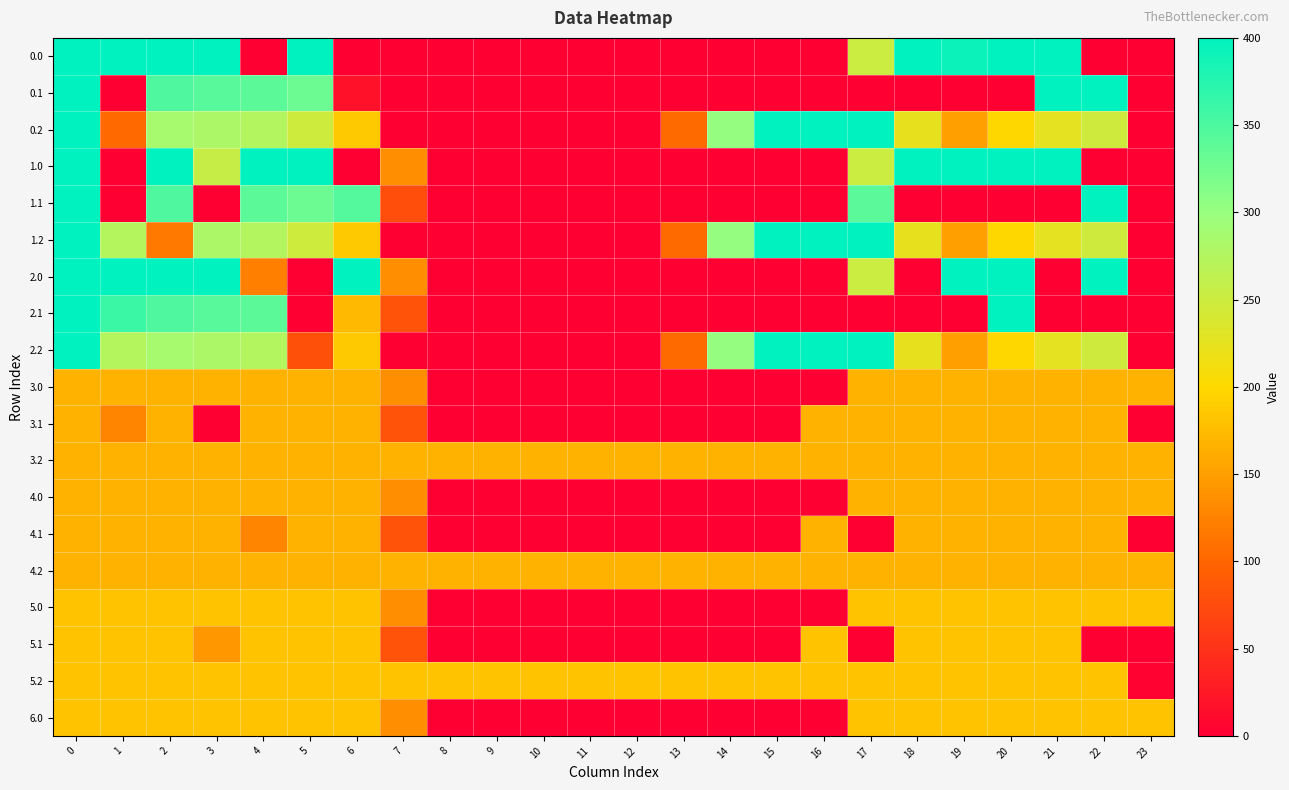

Reading left to right, transcribe all the data shown in this chart.

0.0: 0=400.0	1=400.0	2=400.0	3=400.0	4=0.0	5=400.0	6=0.0	7=0.0	8=0.0	9=0.0	10=0.0	11=0.0	12=0.0	13=0.0	14=0.0	15=0.0	16=0.0	17=250.3	18=400.0	19=391.8	20=400.0	21=400.0	22=0.0	23=0.0
0.1: 0=400.0	1=0.0	2=347.9	3=342.7	4=339.6	5=329.5	6=18.7	7=0.0	8=0.0	9=0.0	10=0.0	11=0.0	12=0.0	13=0.0	14=0.0	15=0.0	16=0.0	17=0.0	18=0.0	19=0.0	20=0.0	21=400.0	22=400.0	23=0.0
0.2: 0=400.0	1=103.7	2=285.5	3=281.0	4=274.4	5=248.1	6=187.1	7=0.0	8=0.0	9=0.0	10=0.0	11=0.0	12=0.0	13=104.4	14=301.9	15=400.0	16=400.0	17=400.0	18=223.1	19=151.1	20=199.2	21=226.4	22=247.4	23=0.0
1.0: 0=400.0	1=0.0	2=400.0	3=255.4	4=400.0	5=400.0	6=0.0	7=136.4	8=0.0	9=0.0	10=0.0	11=0.0	12=0.0	13=0.0	14=0.0	15=0.0	16=0.0	17=250.3	18=400.0	19=400.0	20=400.0	21=400.0	22=0.0	23=0.0
1.1: 0=400.0	1=0.0	2=347.9	3=0.0	4=339.6	5=329.5	6=345.2	7=76.1	8=0.0	9=0.0	10=0.0	11=0.0	12=0.0	13=0.0	14=0.0	15=0.0	16=0.0	17=340.1	18=0.0	19=0.0	20=0.0	21=0.0	22=400.0	23=0.0
1.2: 0=400.0	1=272.7	2=116.5	3=281.0	4=274.4	5=248.1	6=187.1	7=0.0	8=0.0	9=0.0	10=0.0	11=0.0	12=0.0	13=104.4	14=301.9	15=400.0	16=400.0	17=400.0	18=223.1	19=151.1	20=199.2	21=226.4	22=247.4	23=0.0
2.0: 0=400.0	1=400.0	2=400.0	3=400.0	4=122.9	5=0.0	6=400.0	7=136.4	8=0.0	9=0.0	10=0.0	11=0.0	12=0.0	13=0.0	14=0.0	15=0.0	16=0.0	17=250.3	18=0.0	19=400.0	20=400.0	21=0.0	22=400.0	23=0.0
2.1: 0=400.0	1=361.1	2=347.9	3=342.7	4=339.6	5=0.0	6=173.0	7=81.6	8=0.0	9=0.0	10=0.0	11=0.0	12=0.0	13=0.0	14=0.0	15=0.0	16=0.0	17=0.0	18=0.0	19=0.0	20=400.0	21=0.0	22=0.0	23=0.0
2.2: 0=400.0	1=272.7	2=285.5	3=281.0	4=274.4	5=79.1	6=187.1	7=0.0	8=0.0	9=0.0	10=0.0	11=0.0	12=0.0	13=104.4	14=301.9	15=400.0	16=400.0	17=400.0	18=223.1	19=151.1	20=199.2	21=226.4	22=247.4	23=0.0
3.0: 0=167.0	1=167.0	2=167.0	3=167.0	4=167.0	5=167.0	6=167.0	7=136.4	8=0.0	9=0.0	10=0.0	11=0.0	12=0.0	13=0.0	14=0.0	15=0.0	16=0.0	17=167.0	18=167.0	19=167.0	20=167.0	21=167.0	22=167.0	23=167.0
3.1: 0=167.0	1=127.4	2=167.0	3=0.0	4=167.0	5=167.0	6=167.0	7=81.6	8=0.0	9=0.0	10=0.0	11=0.0	12=0.0	13=0.0	14=0.0	15=0.0	16=167.0	17=167.0	18=167.0	19=167.0	20=167.0	21=167.0	22=167.0	23=0.0
3.2: 0=167.0	1=167.0	2=167.0	3=167.0	4=167.0	5=167.0	6=167.0	7=167.0	8=167.0	9=167.0	10=167.0	11=167.0	12=167.0	13=167.0	14=167.0	15=167.0	16=167.0	17=167.0	18=167.0	19=167.0	20=167.0	21=167.0	22=167.0	23=167.0
4.0: 0=167.0	1=167.0	2=167.0	3=167.0	4=167.0	5=167.0	6=167.0	7=136.4	8=0.0	9=0.0	10=0.0	11=0.0	12=0.0	13=0.0	14=0.0	15=0.0	16=0.0	17=167.0	18=167.0	19=167.0	20=167.0	21=167.0	22=167.0	23=167.0
4.1: 0=167.0	1=167.0	2=167.0	3=167.0	4=127.4	5=167.0	6=167.0	7=81.6	8=0.0	9=0.0	10=0.0	11=0.0	12=0.0	13=0.0	14=0.0	15=0.0	16=167.0	17=0.0	18=167.0	19=167.0	20=167.0	21=167.0	22=167.0	23=0.0
4.2: 0=167.0	1=167.0	2=167.0	3=167.0	4=167.0	5=167.0	6=167.0	7=167.0	8=167.0	9=167.0	10=167.0	11=167.0	12=167.0	13=167.0	14=167.0	15=167.0	16=167.0	17=167.0	18=167.0	19=167.0	20=167.0	21=167.0	22=167.0	23=167.0
5.0: 0=182.0	1=182.0	2=182.0	3=182.0	4=182.0	5=182.0	6=182.0	7=136.4	8=0.0	9=0.0	10=0.0	11=0.0	12=0.0	13=0.0	14=0.0	15=0.0	16=0.0	17=182.0	18=182.0	19=182.0	20=182.0	21=182.0	22=182.0	23=182.0
5.1: 0=182.0	1=182.0	2=182.0	3=144.4	4=182.0	5=182.0	6=182.0	7=81.6	8=0.0	9=0.0	10=0.0	11=0.0	12=0.0	13=0.0	14=0.0	15=0.0	16=182.0	17=0.0	18=182.0	19=182.0	20=182.0	21=182.0	22=0.0	23=0.0
5.2: 0=182.0	1=182.0	2=182.0	3=182.0	4=182.0	5=182.0	6=182.0	7=182.0	8=182.0	9=182.0	10=182.0	11=182.0	12=182.0	13=182.0	14=182.0	15=182.0	16=182.0	17=182.0	18=182.0	19=182.0	20=182.0	21=182.0	22=182.0	23=2.5
6.0: 0=182.0	1=182.0	2=182.0	3=182.0	4=182.0	5=182.0	6=182.0	7=136.4	8=0.0	9=0.0	10=0.0	11=0.0	12=0.0	13=0.0	14=0.0	15=0.0	16=0.0	17=182.0	18=182.0	19=182.0	20=182.0	21=182.0	22=182.0	23=182.0